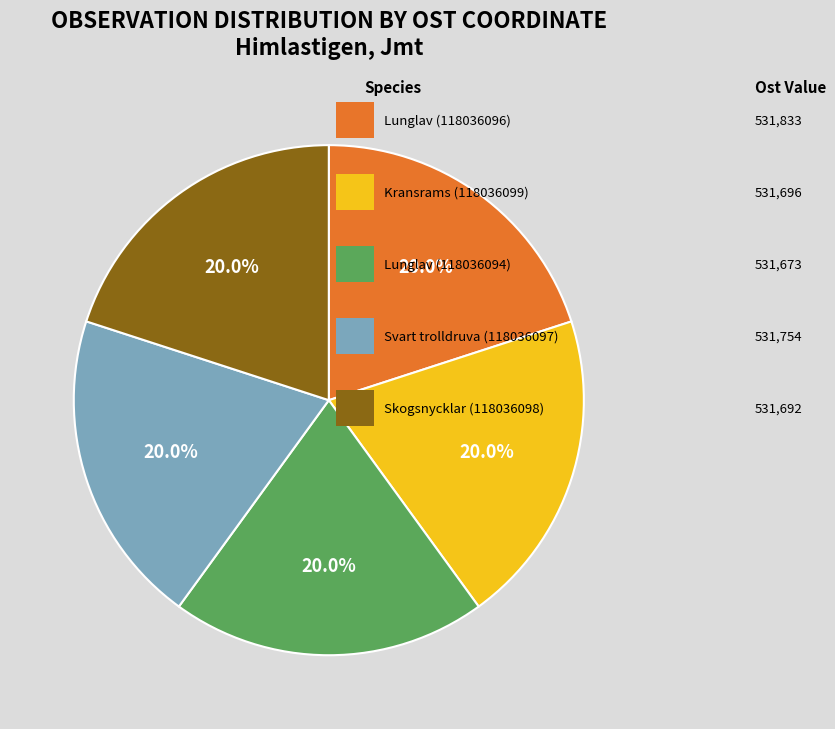

Does any single category account for the majority?

No